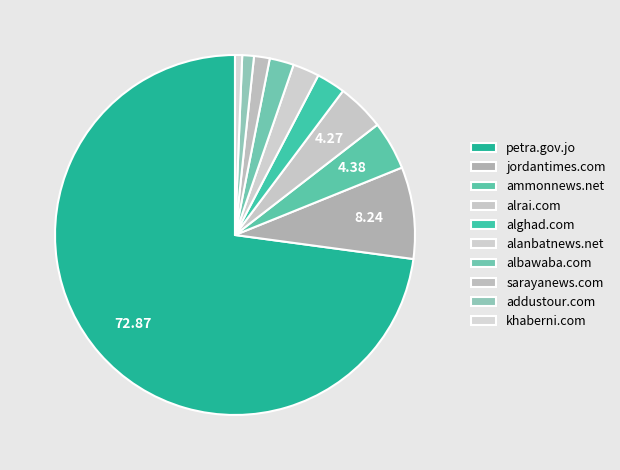

To the nearest percent, what is the average slice percentage?

10%